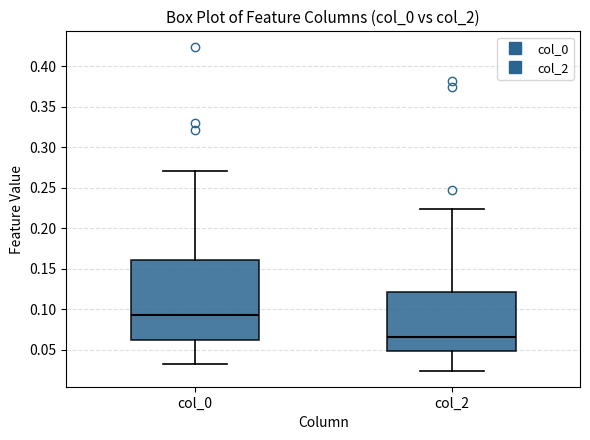

Which box has the highest median line?

col_0